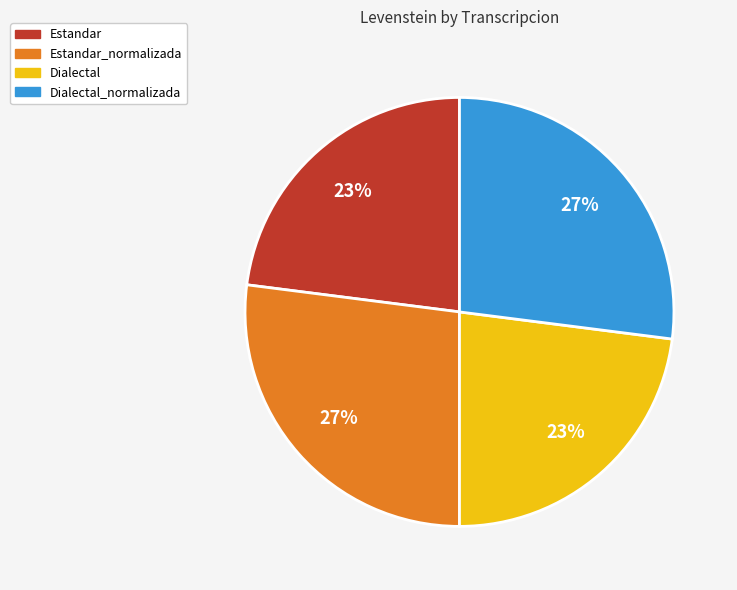

To the nearest percent, what is the average slice percentage?

25%